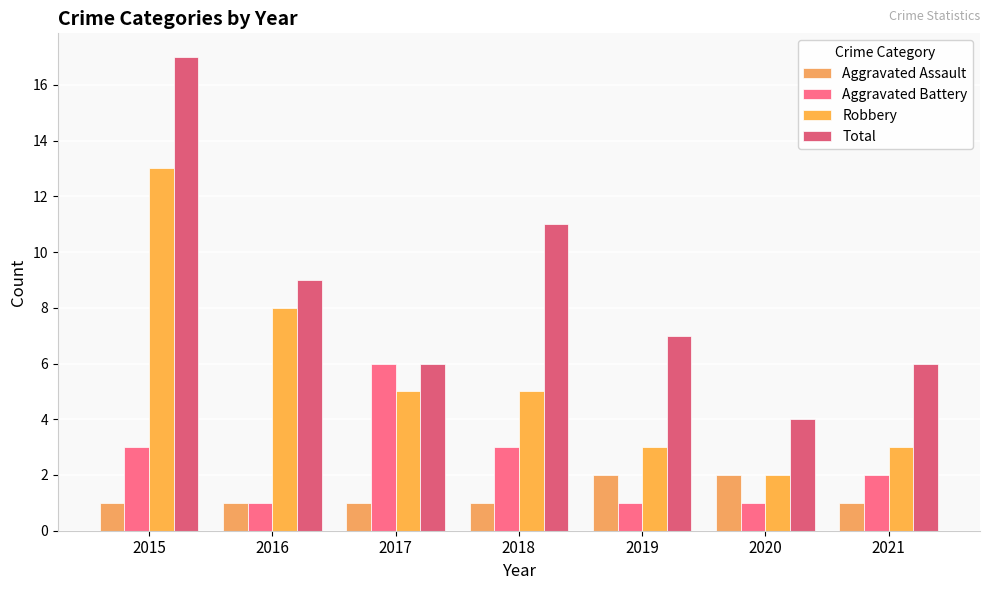

True or false: Total has a value of 17 at 2015.

True